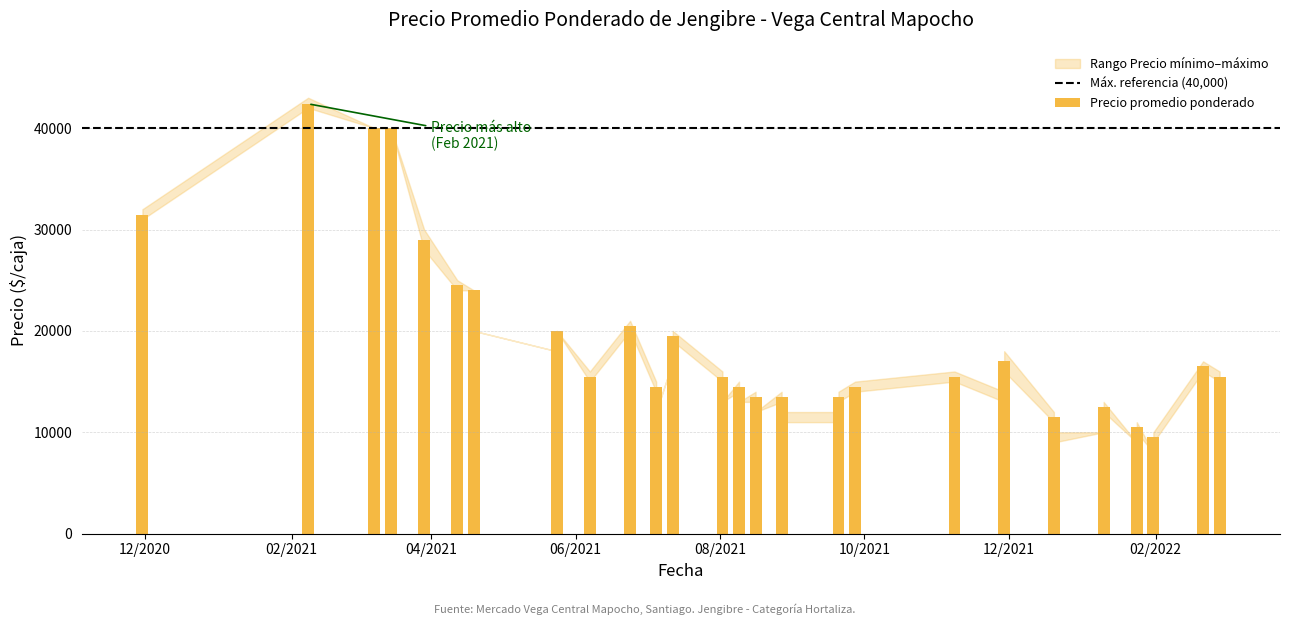

What is the sum of the Precio promedio ponderado values at 2021-11-29 and 2022-02-28?

28994